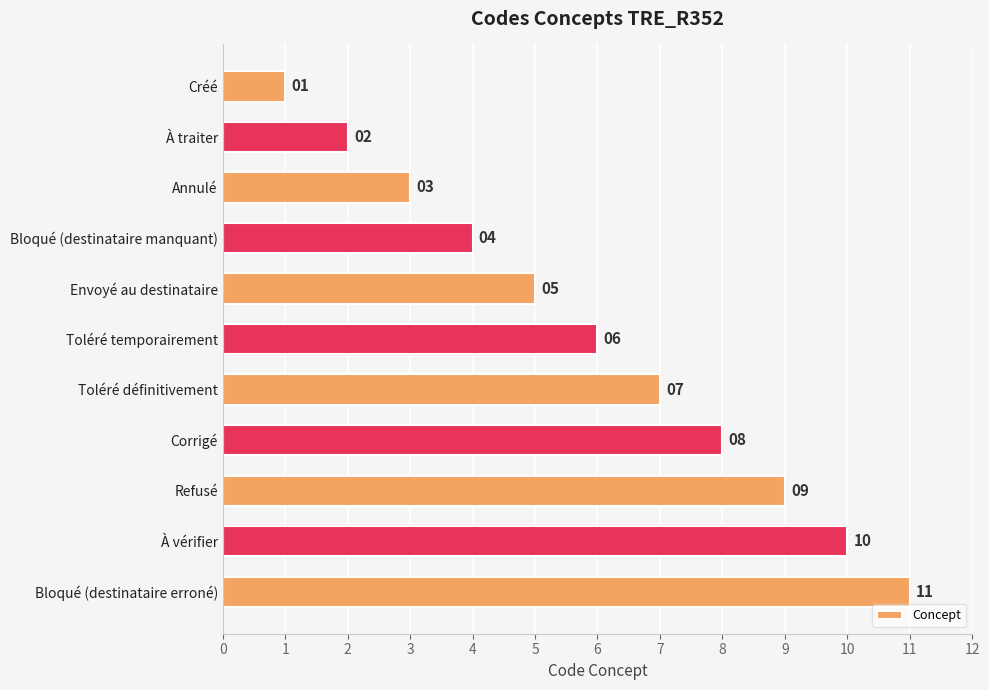

What is the smallest value displayed?

1